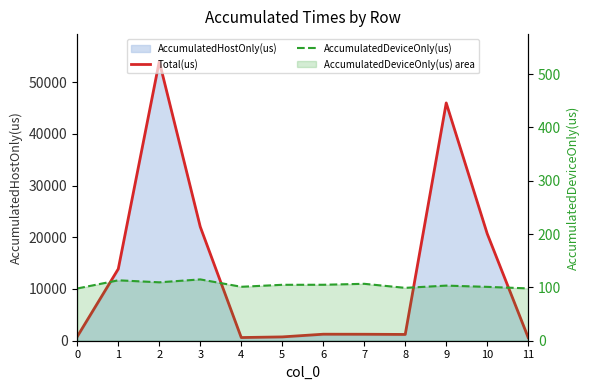

What is the difference between the AccumulatedDeviceOnly(us) values at 3 and 0?

17.0